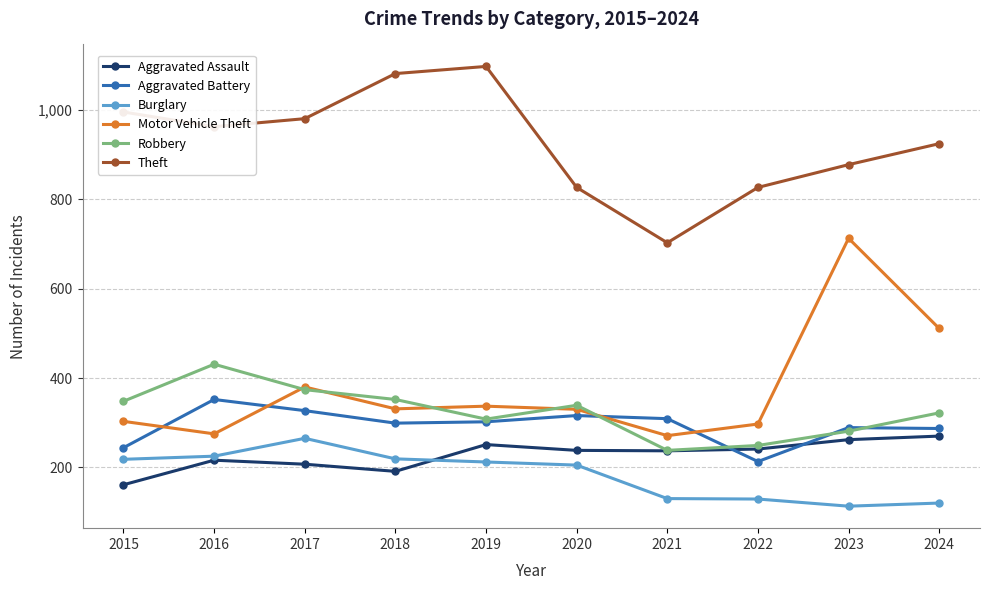

What is the difference between the maximum and minimum values in the Theft series?

395